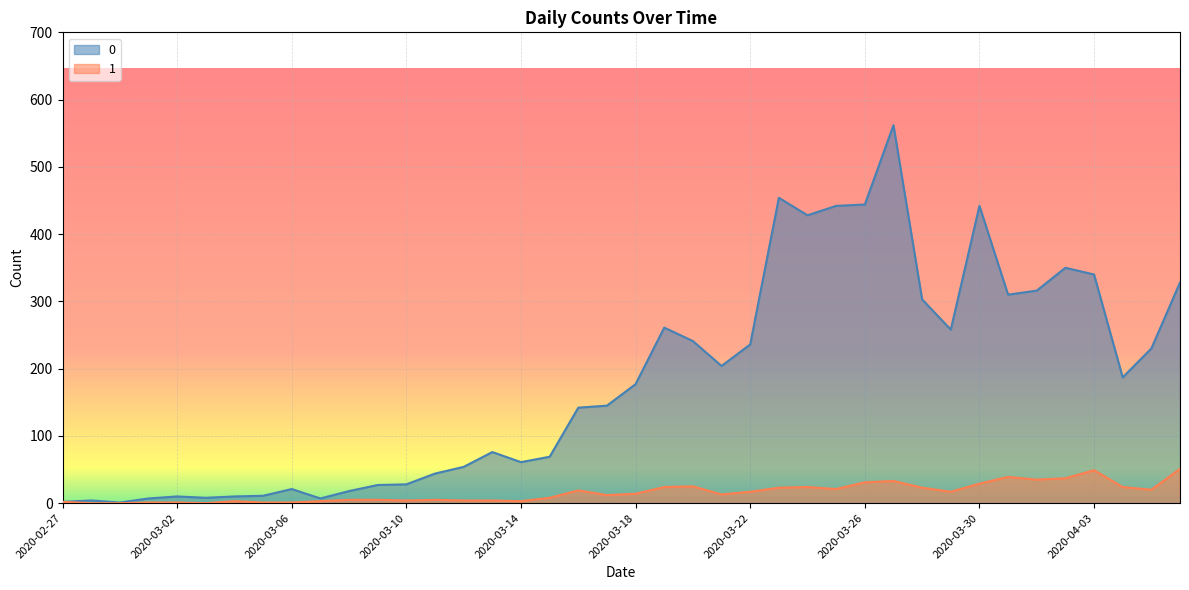

Does the chart display data point markers on the line(s)?

No